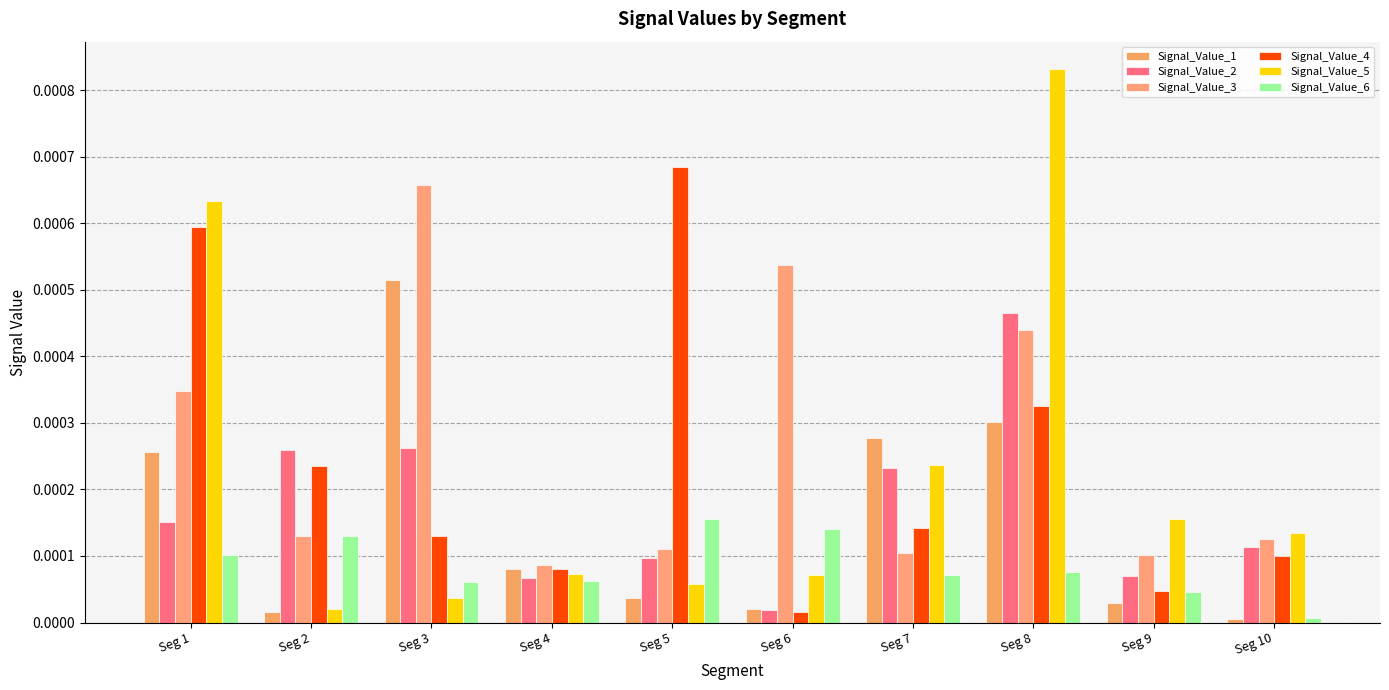

True or false: Signal_Value_1 has a value of 0.0 at Seg 8.

True